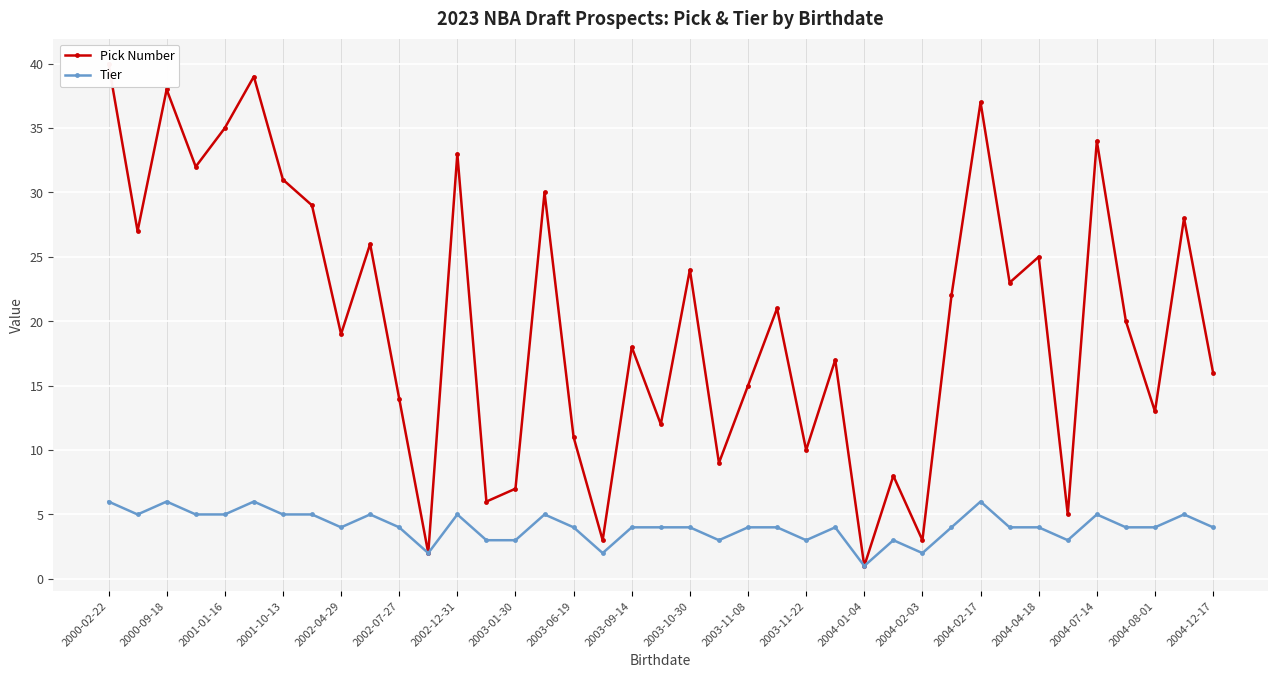

True or false: Tier has more than 1 points higher than both neighbors.

True